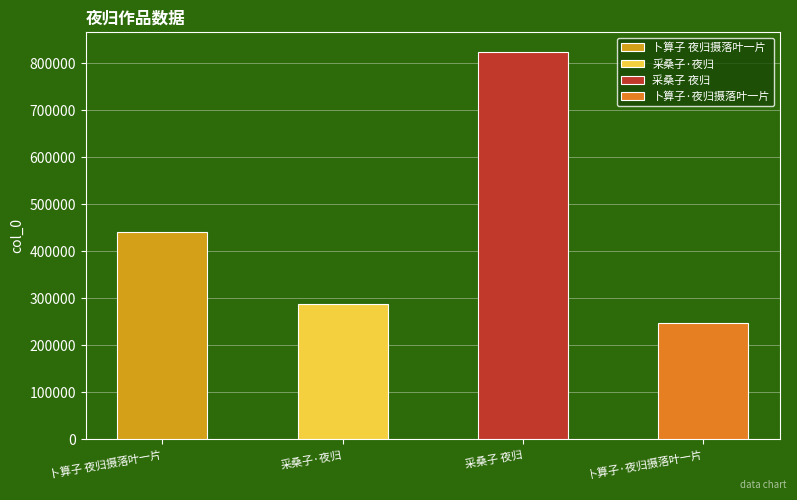

Does the chart contain stacked bars?

No